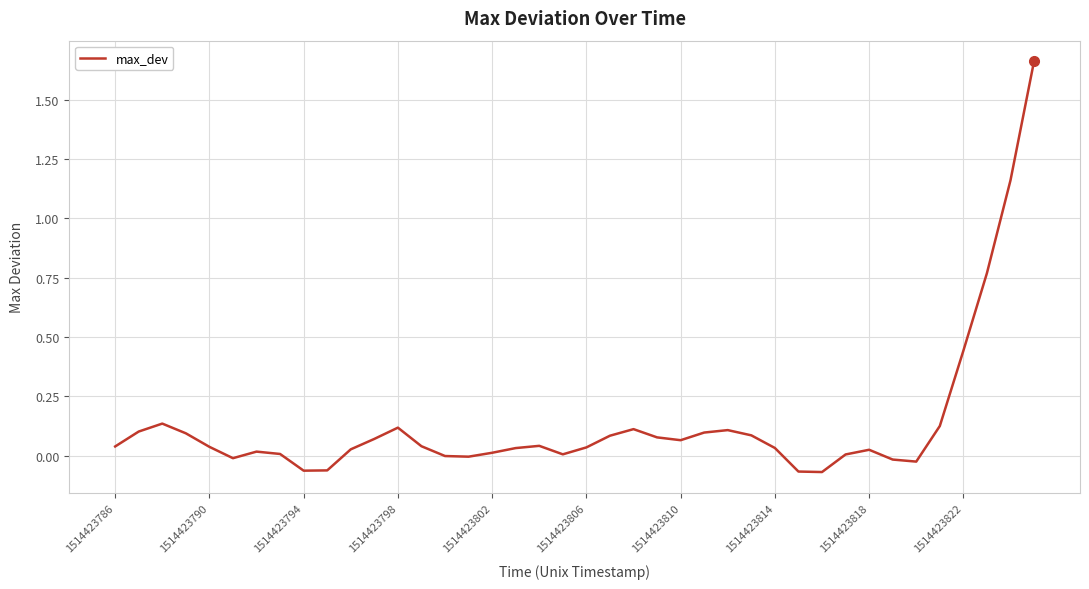

Rank the categories by value from highest to lowest.

39, 38, 37, 36, 1514423794, 35, 12, 22, 26, 1514423790, 25, 1514423798, 27, 21, 23, 11, 24, 18, 13, 1514423786, 1514423802, 20, 28, 17, 10, 32, 1514423810, 16, 1514423814, 19, 31, 14, 15, 1514423806, 33, 34, 1514423822, 1514423818, 29, 30